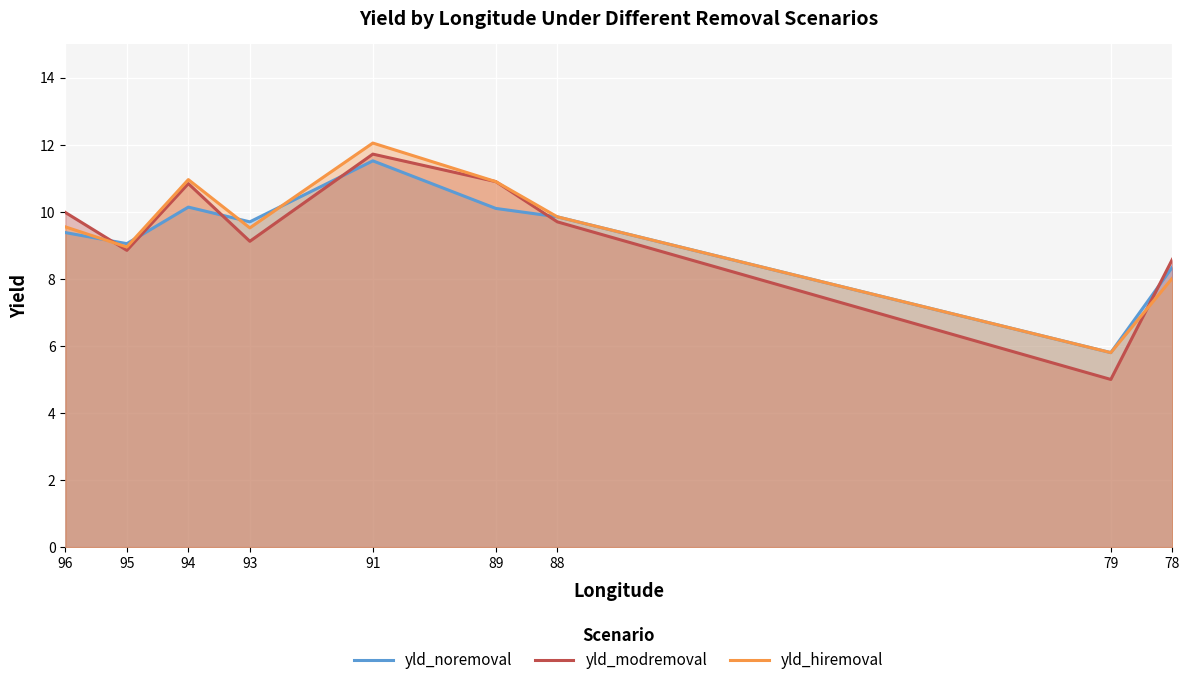

Which has a higher value, 78 or 96?

96